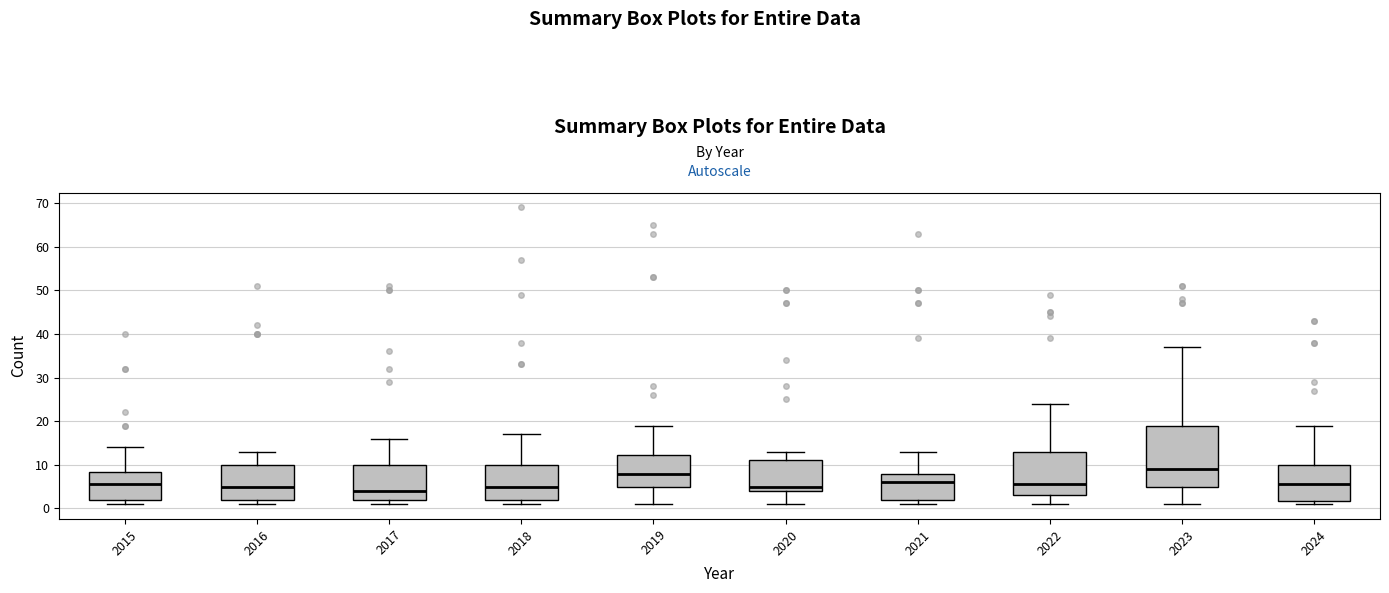

Reading left to right, transcribe this box plot: for each box, give where its median line is, the range the box spans, and where its two whiskers end, as read against the y-axis. The values are not printed on the chart, so give them approximately, as read against the axis.

2015: median 6, box 2 to 8, whiskers 1 to 14
2016: median 5, box 2 to 10, whiskers 1 to 13
2017: median 4, box 2 to 10, whiskers 1 to 16
2018: median 5, box 2 to 10, whiskers 1 to 17
2019: median 8, box 5 to 12, whiskers 1 to 19
2020: median 5, box 4 to 11, whiskers 1 to 13
2021: median 6, box 2 to 8, whiskers 1 to 13
2022: median 6, box 3 to 13, whiskers 1 to 24
2023: median 9, box 5 to 19, whiskers 1 to 37
2024: median 6, box 2 to 10, whiskers 1 to 19